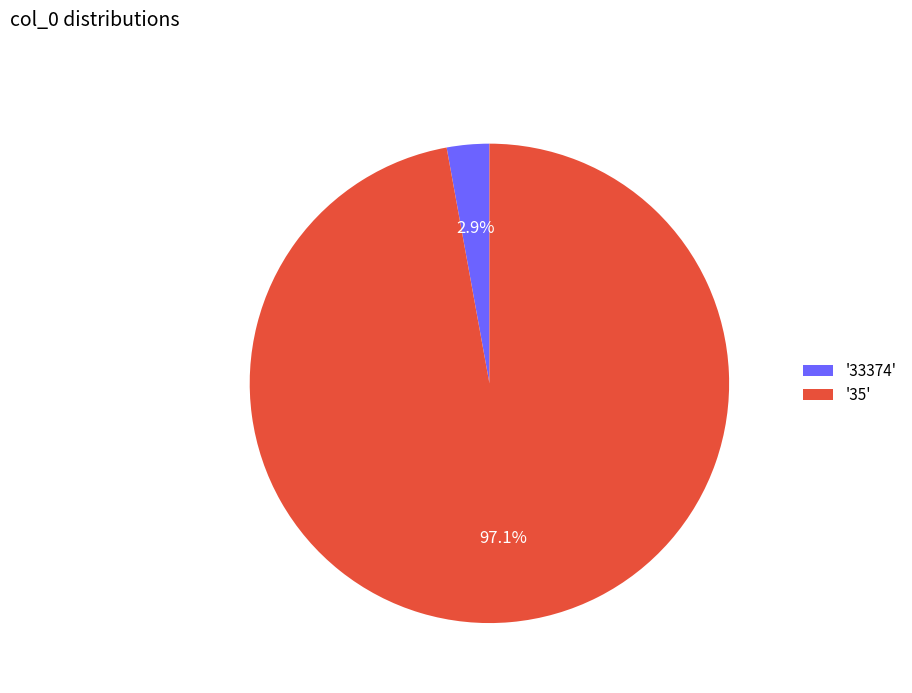

Rank the categories by value from highest to lowest.

'35', '33374'